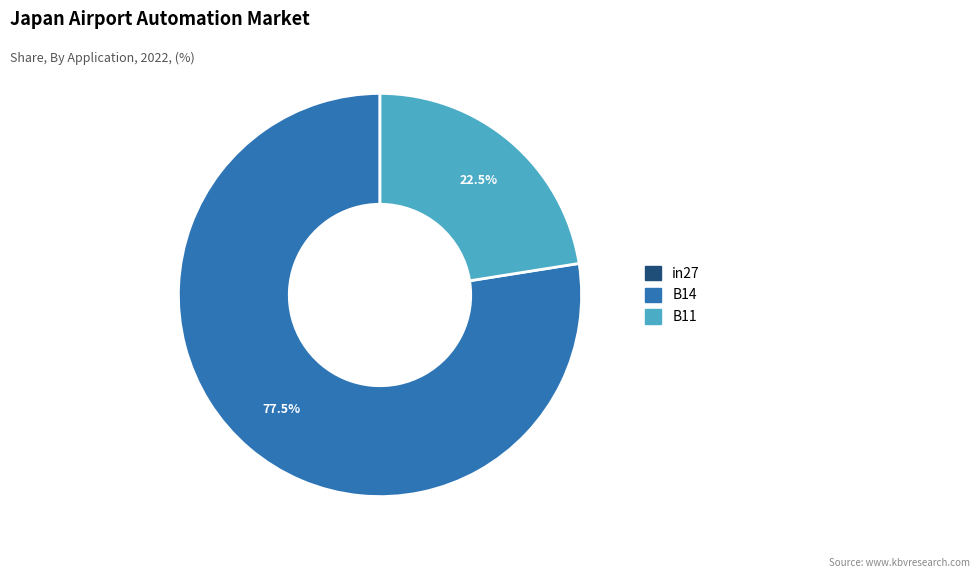

Which has a higher value, B14 or B11?

B14